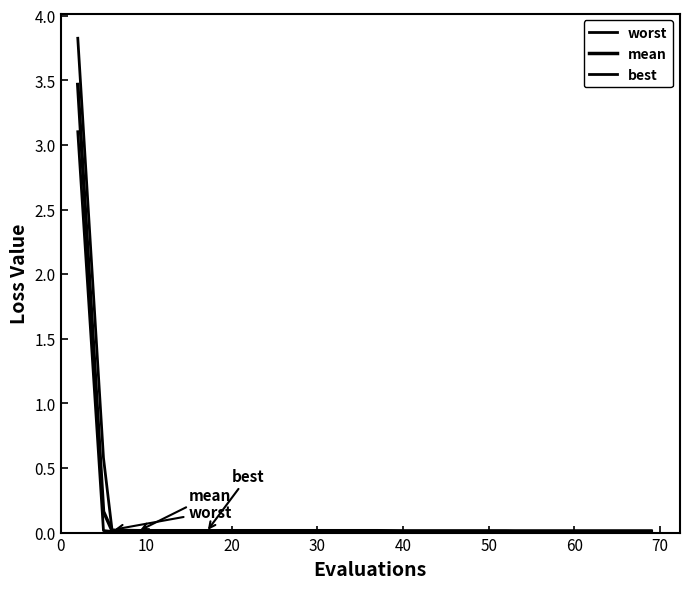

How many lines are shown in the chart?

3